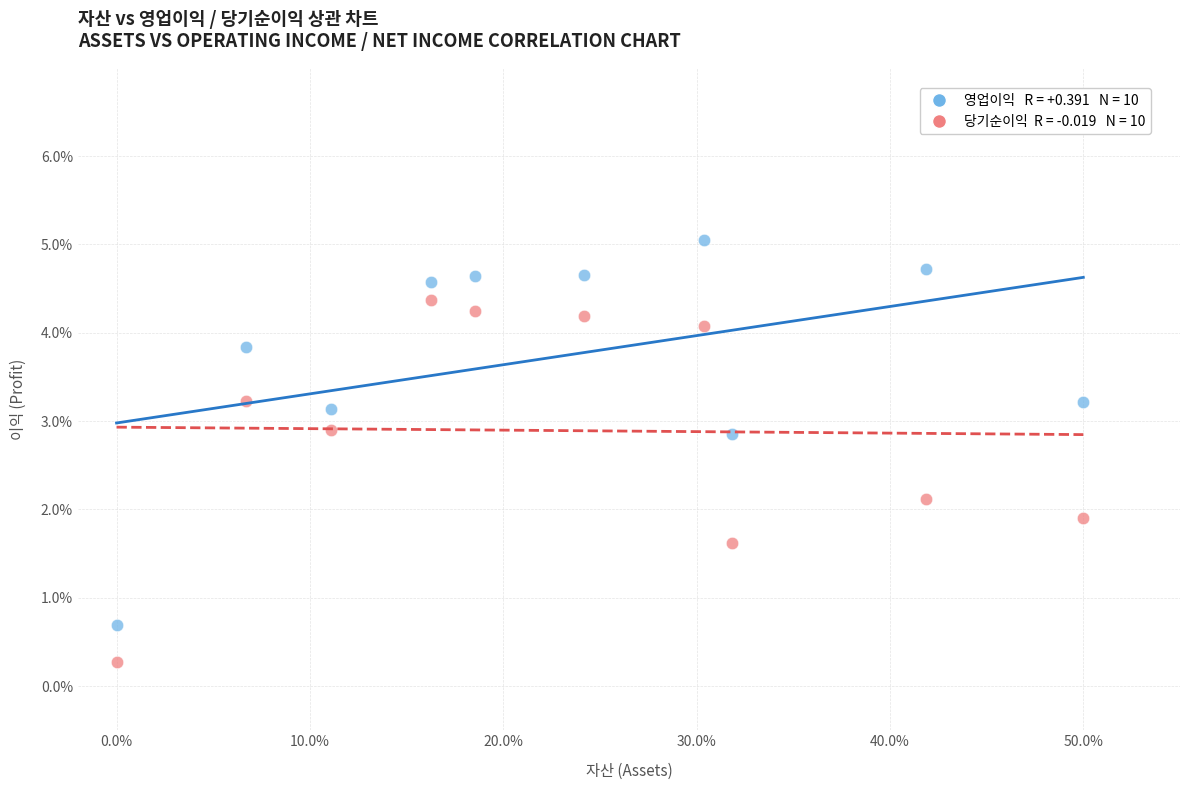

Across all data points, what is the range of X values (max minus min)?

50.0